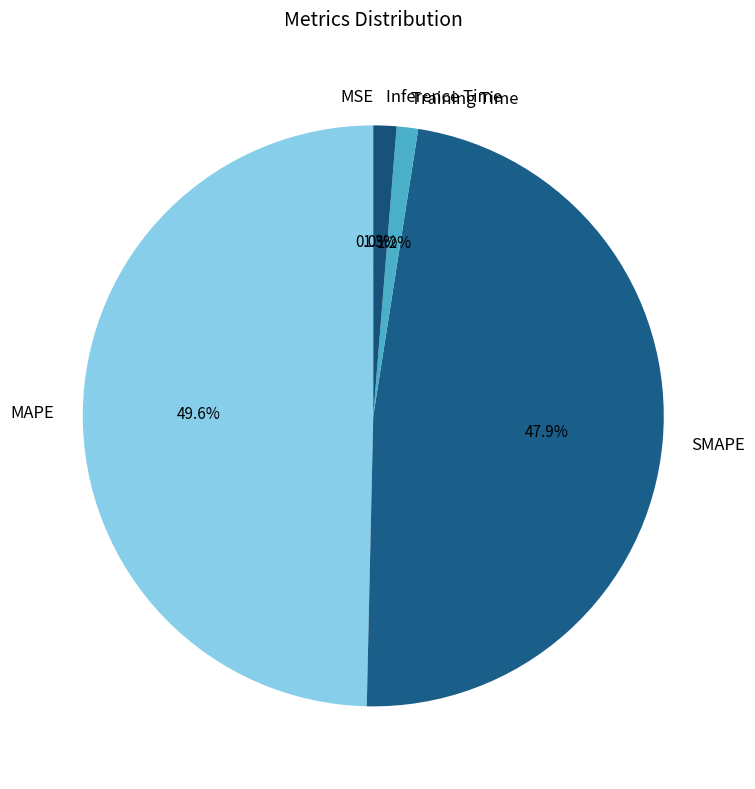

To the nearest percent, what percentage of the pie is SMAPE?

48%